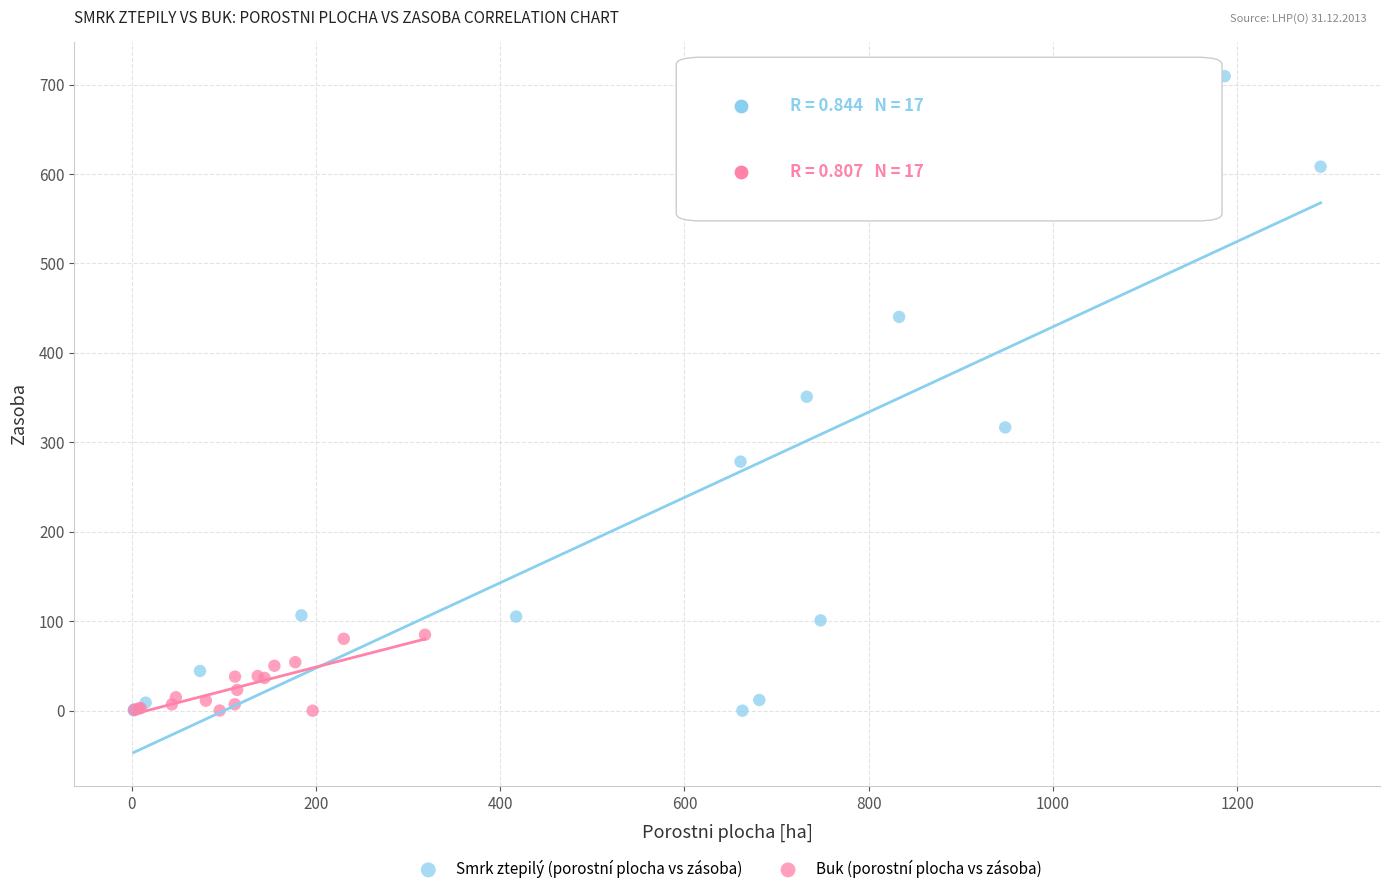

What are all the series names shown in the legend?

Smrk ztepilý (porostní plocha vs zásoba), Buk (porostní plocha vs zásoba)